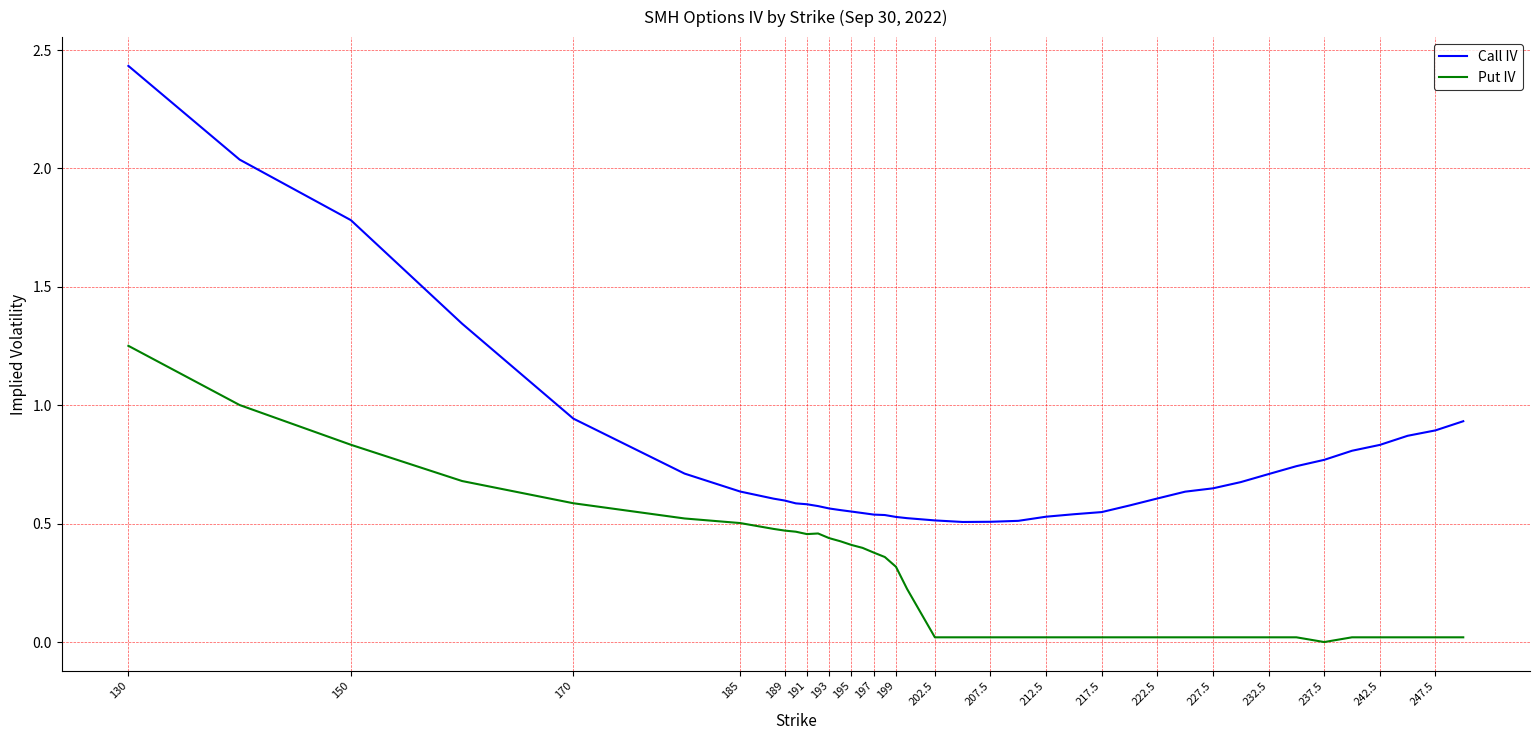

Which series has the widest spread of values?

Call IV